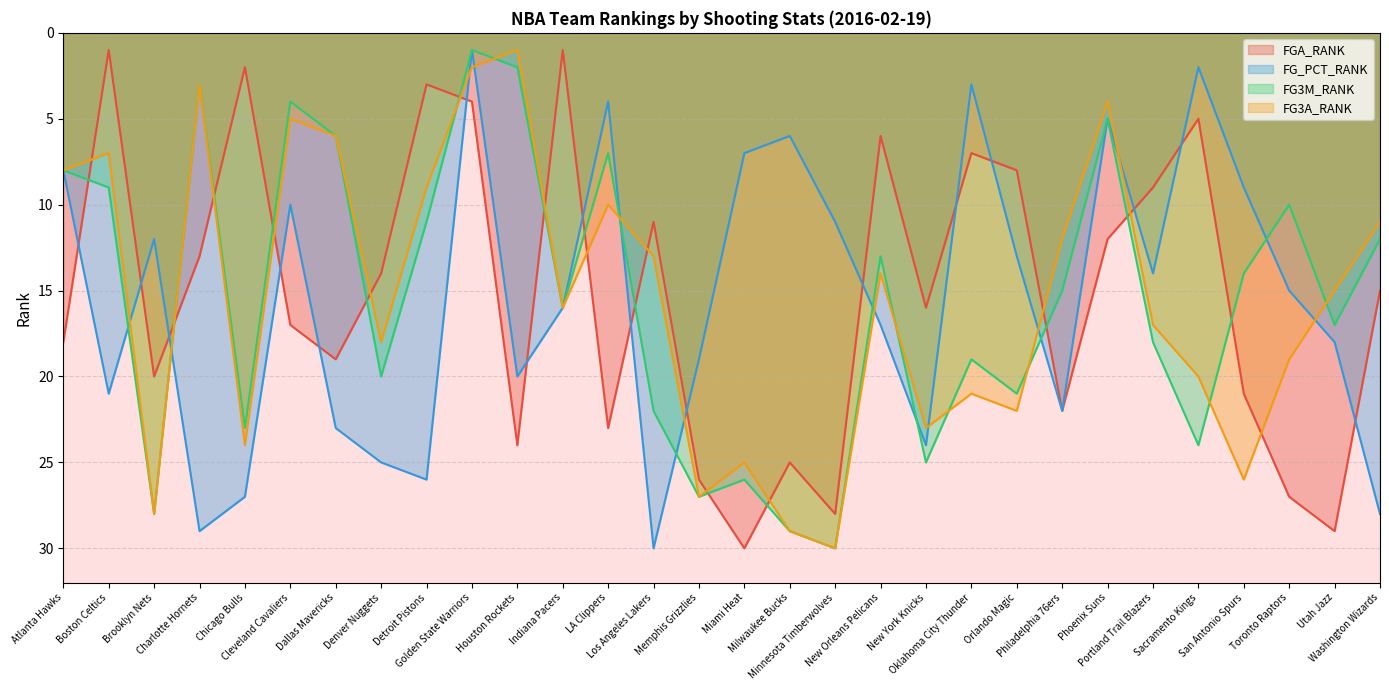

How many data points does each series have?

30